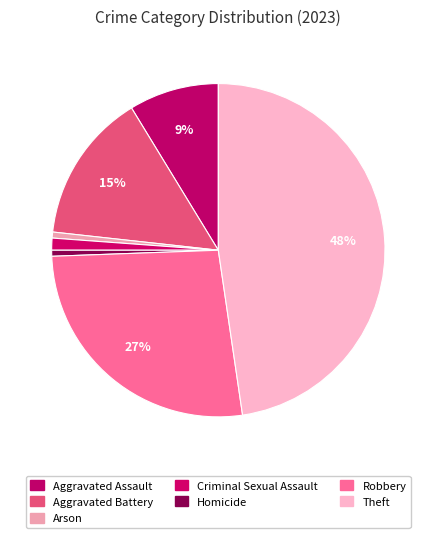

Which category has the biggest portion of the pie?

Theft